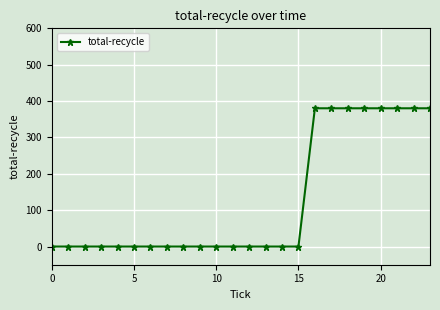

Does the chart display data point markers on the line(s)?

Yes